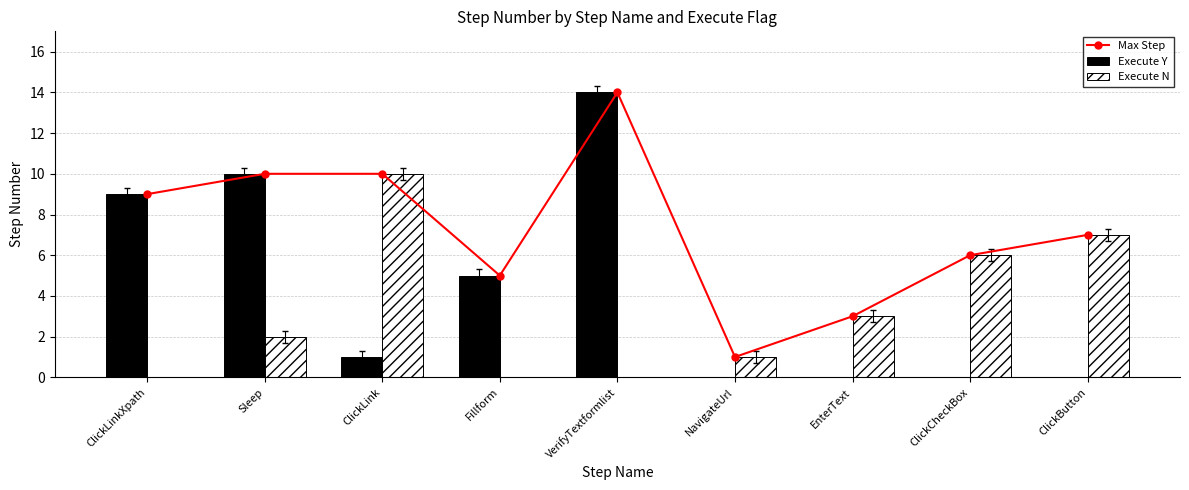

What position from the left is NavigateUrl?

6